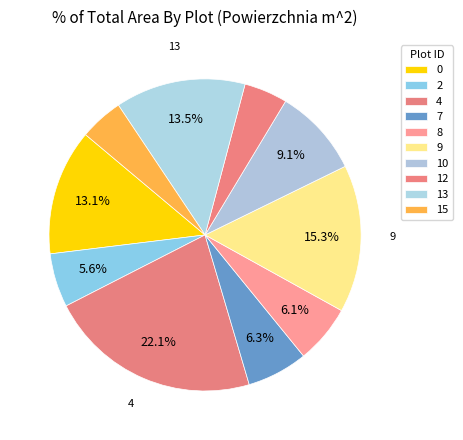

Do 10 and 4 together represent more than half of the pie?

No